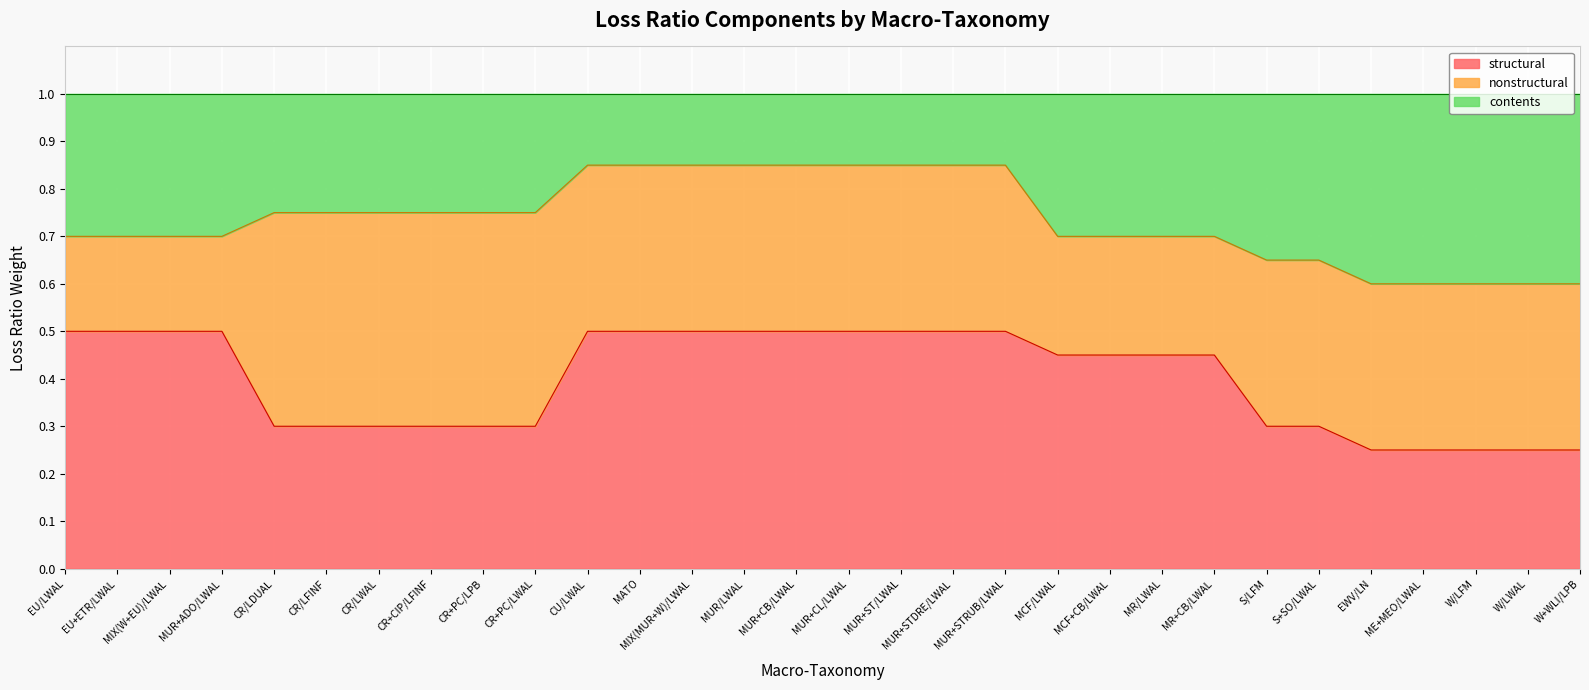

What is the total value across all series at CR/LFINF?

1.0